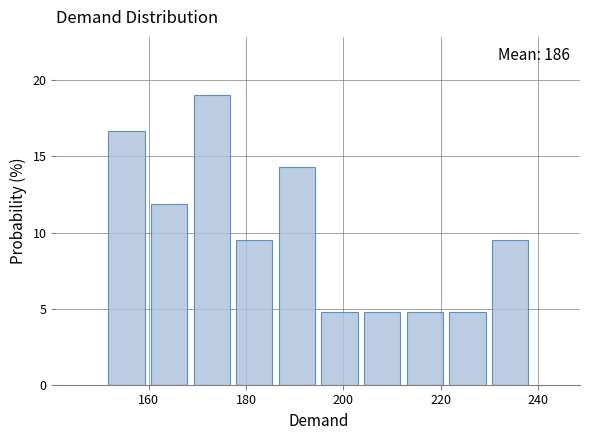

Which range on the x-axis has the tallest bar?

168 to 178